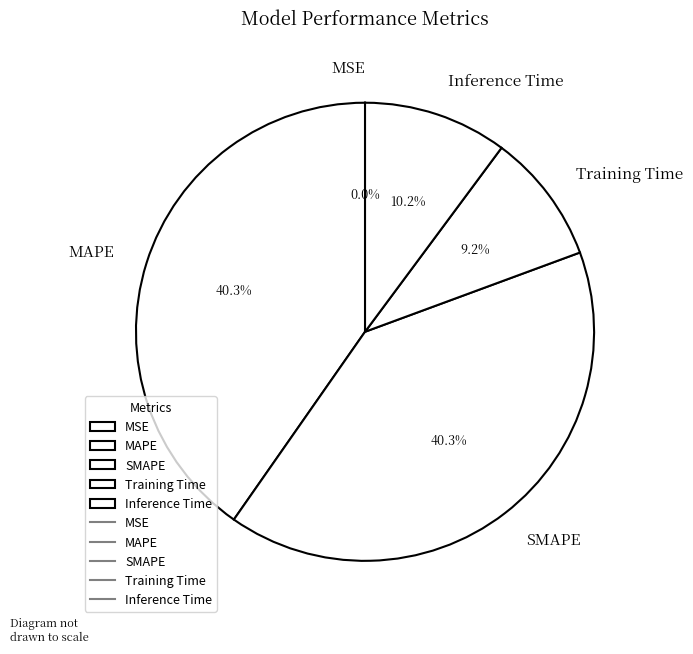

Does MAPE represent more than half of the total?

No